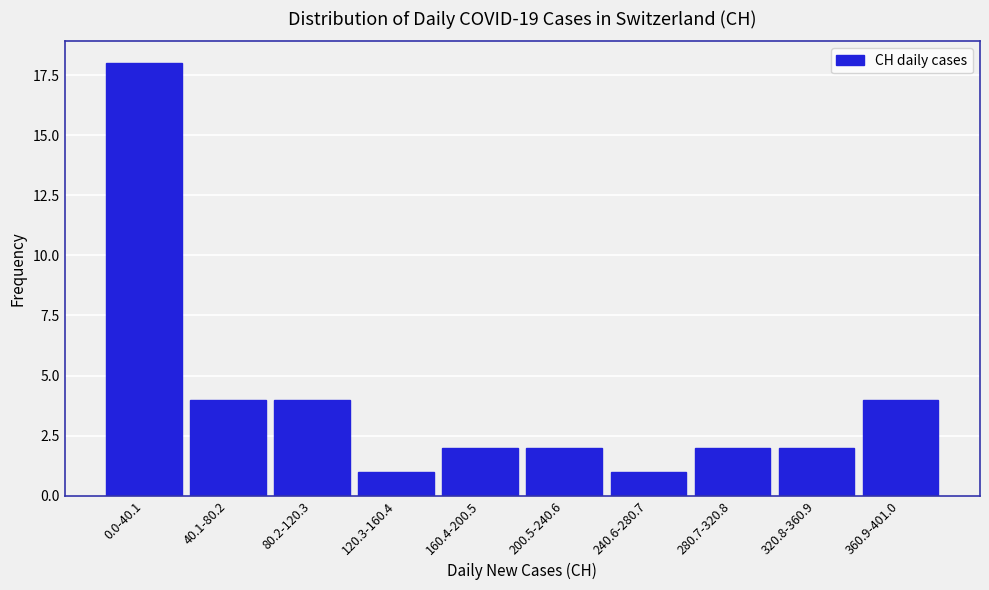

Reading left to right, what are all the values shown in this chart?

0.0-40.1=18	40.1-80.2=4	80.2-120.3=4	120.3-160.4=1	160.4-200.5=2	200.5-240.6=2	240.6-280.7=1	280.7-320.8=2	320.8-360.9=2	360.9-401.0=4